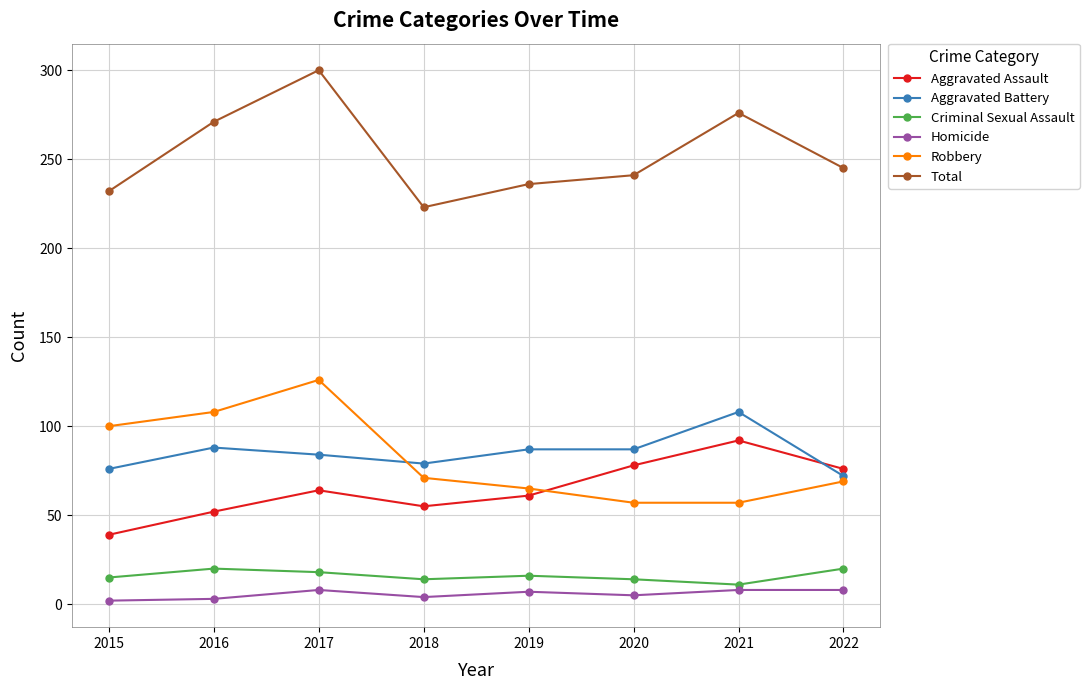

What is the difference between the Total values at 2022 and 2017?

55